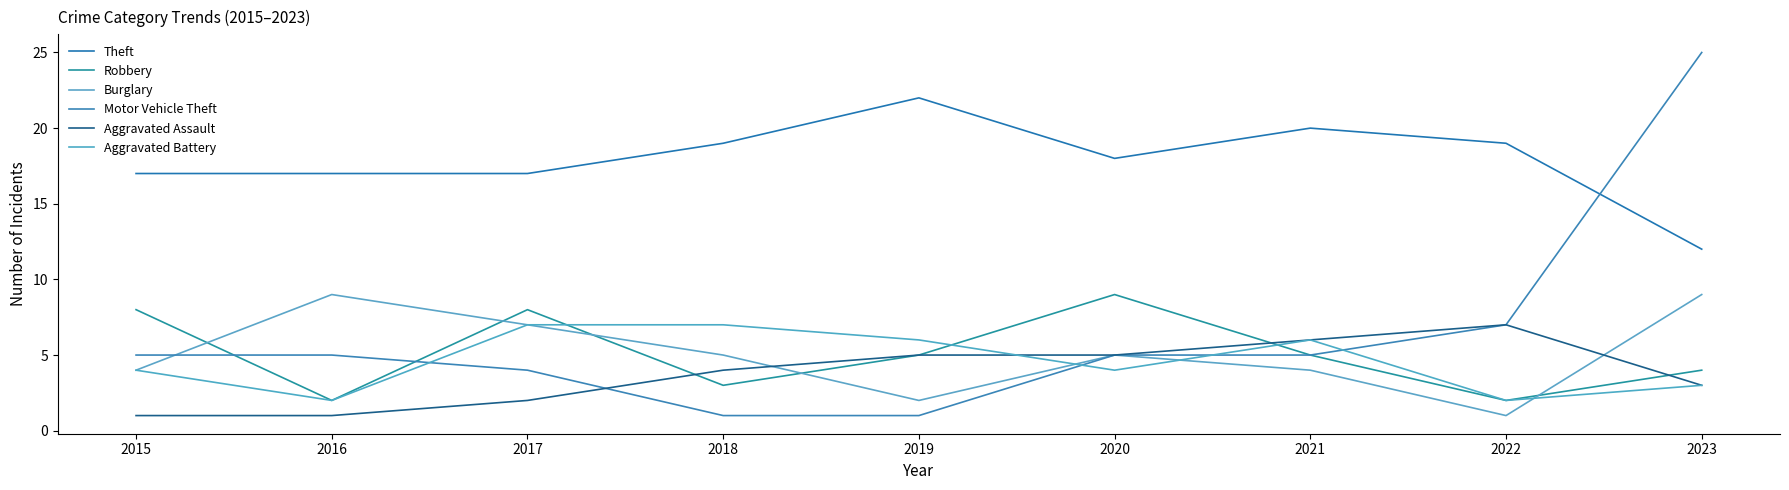

Reading right to left, list all the values displayed in this chart.

Theft: 2023=12	2022=19	2021=20	2020=18	2019=22	2018=19	2017=17	2016=17	2015=17
Robbery: 2023=4	2022=2	2021=5	2020=9	2019=5	2018=3	2017=8	2016=2	2015=8
Burglary: 2023=9	2022=1	2021=4	2020=5	2019=2	2018=5	2017=7	2016=9	2015=4
Motor Vehicle Theft: 2023=25	2022=7	2021=5	2020=5	2019=1	2018=1	2017=4	2016=5	2015=5
Aggravated Assault: 2023=3	2022=7	2021=6	2020=5	2019=5	2018=4	2017=2	2016=1	2015=1
Aggravated Battery: 2023=3	2022=2	2021=6	2020=4	2019=6	2018=7	2017=7	2016=2	2015=4